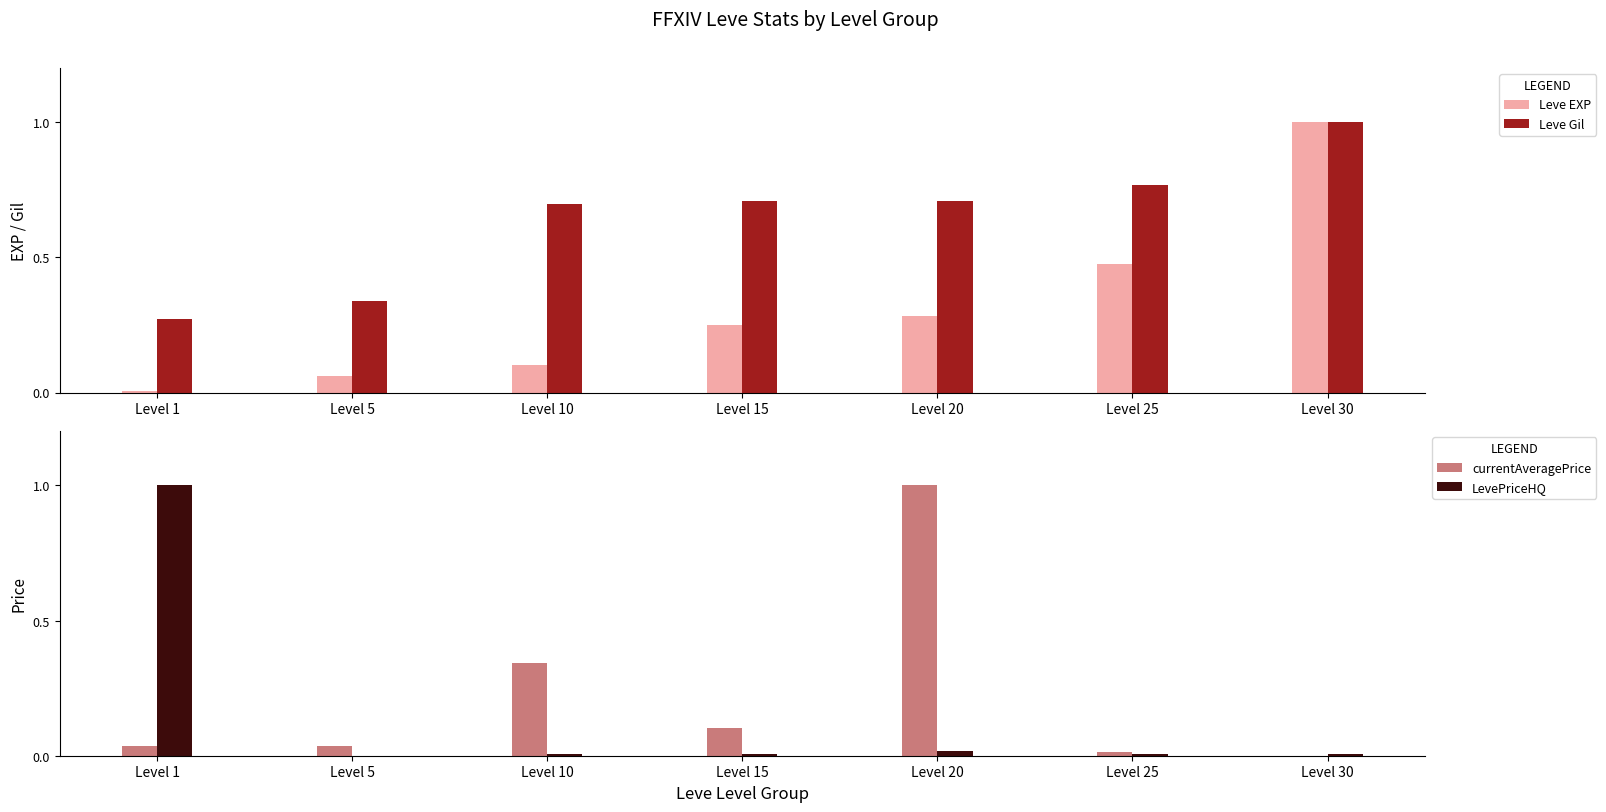

Reading left to right, extract all data points from this chart.

Leve EXP: Level 1=0.0	Level 5=0.1	Level 10=0.1	Level 15=0.2	Level 20=0.3	Level 25=0.5	Level 30=1.0
Leve Gil: Level 1=0.3	Level 5=0.3	Level 10=0.7	Level 15=0.7	Level 20=0.7	Level 25=0.8	Level 30=1.0
currentAveragePrice: Level 1=0.0	Level 5=0.0	Level 10=0.3	Level 15=0.1	Level 20=1.0	Level 25=0.0	Level 30=0.0
LevePriceHQ: Level 1=1.0	Level 5=0.0	Level 10=0.0	Level 15=0.0	Level 20=0.0	Level 25=0.0	Level 30=0.0